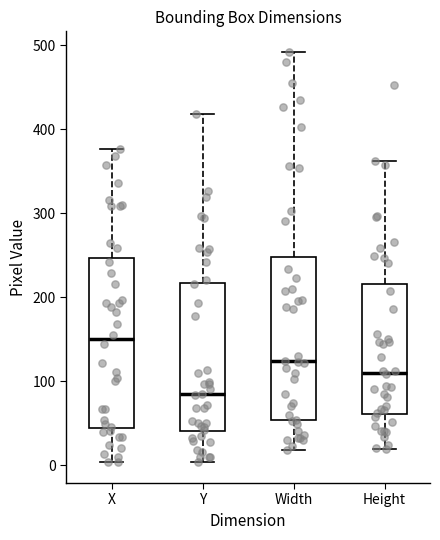

Reading left to right, read every box against the y-axis: the position of its median line, the range the box covers, and the ends of its whiskers. The values are not printed on the chart, so give them approximately, as read against the axis.

X: median 150, box 40 to 250, whiskers 0 to 380
Y: median 80, box 40 to 220, whiskers 0 to 420
Width: median 120, box 50 to 250, whiskers 20 to 490
Height: median 110, box 60 to 220, whiskers 20 to 360